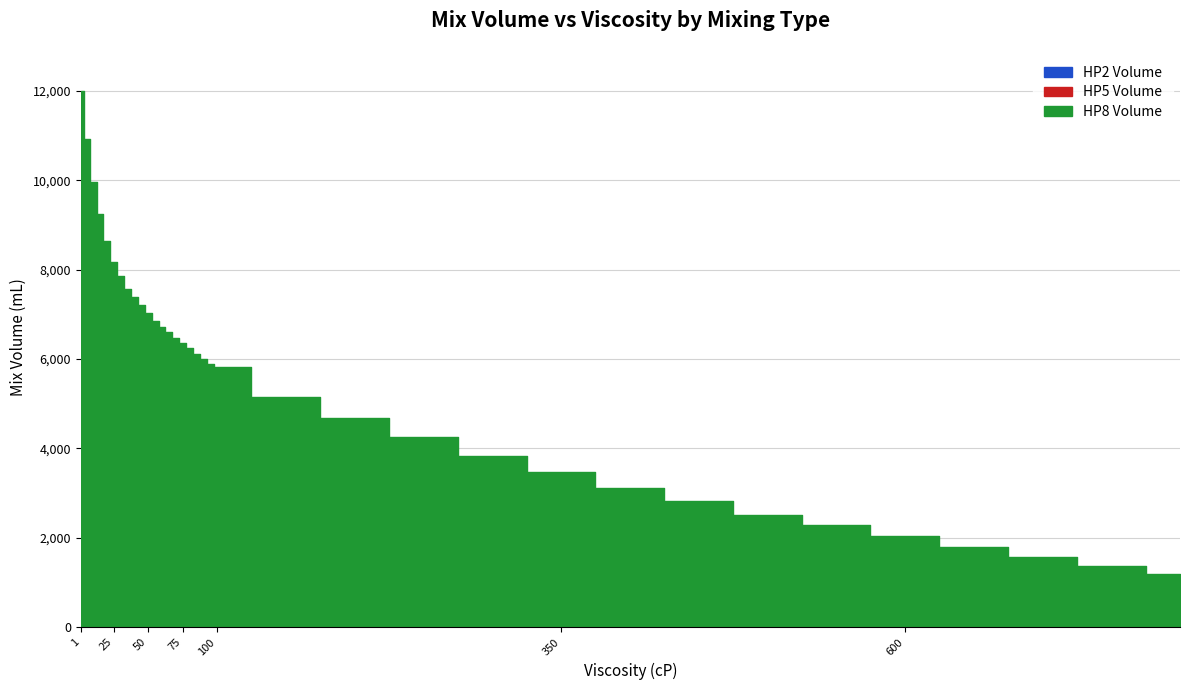

What is the difference between the maximum and minimum values in the HP5 Volume series?

3240.0